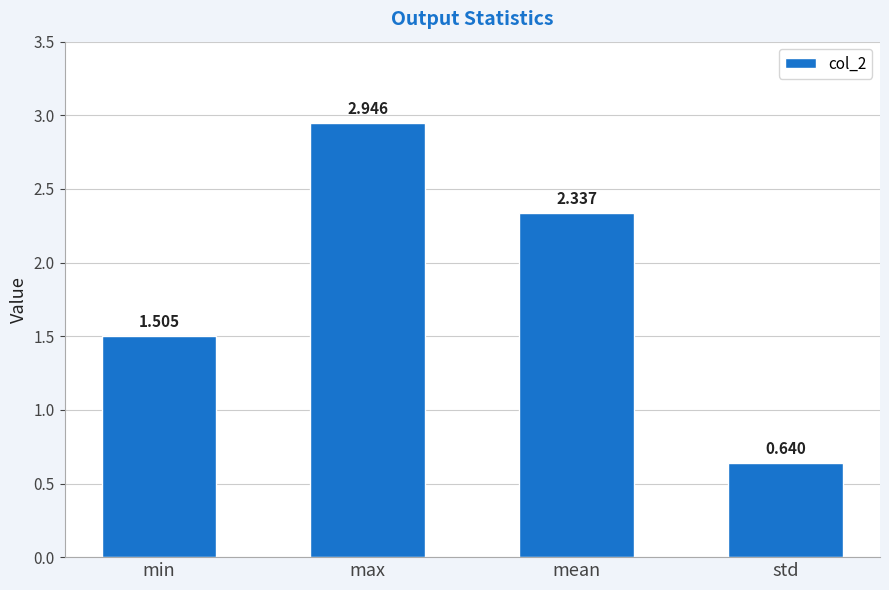

Which has a higher value, std or mean?

mean